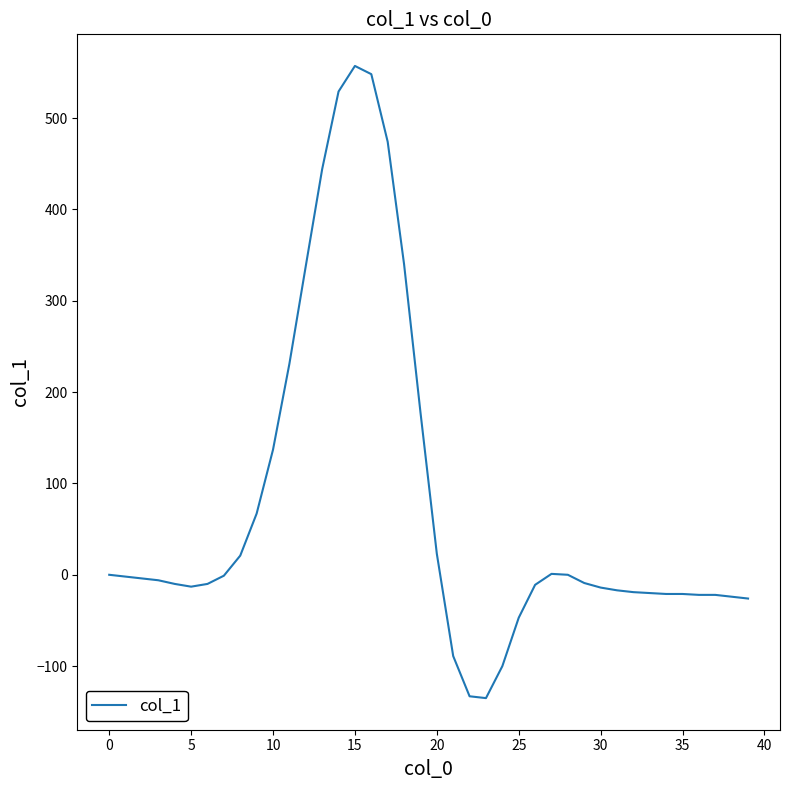

What is the maximum value shown in the chart?

557